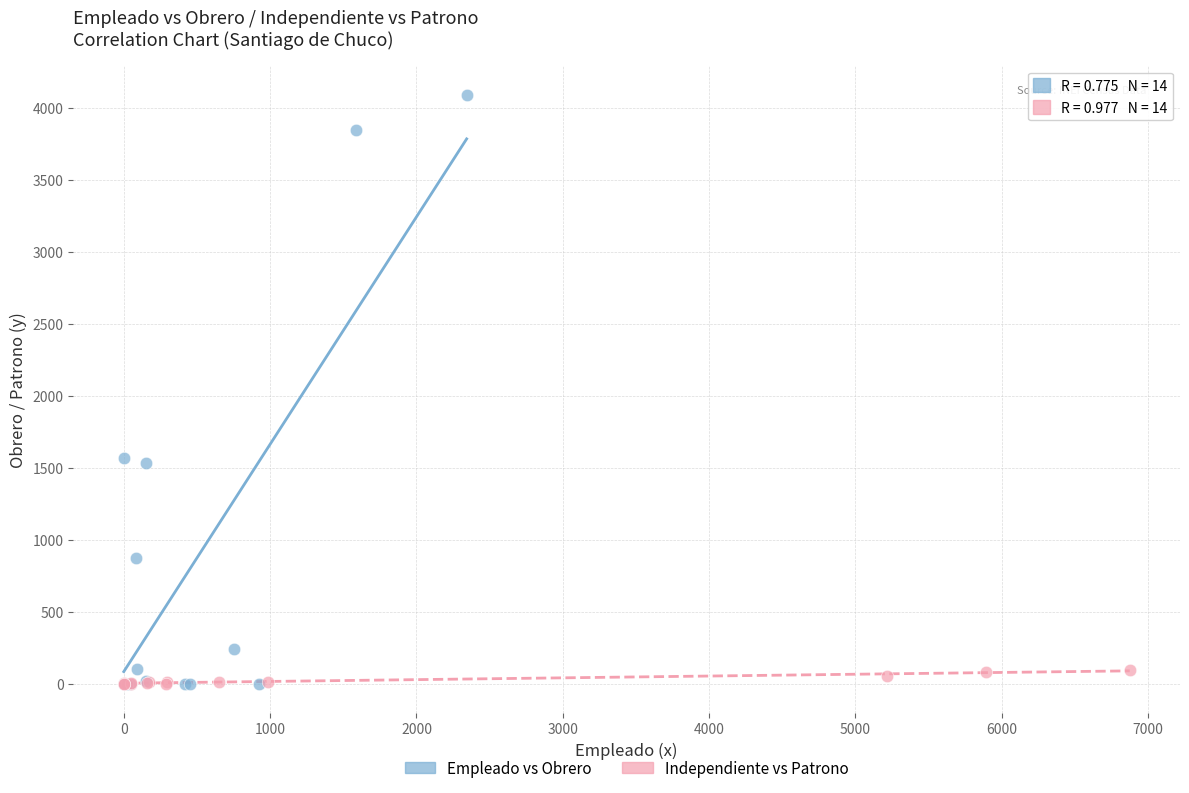

Which series has the largest Y range (max minus min)?

Empleado vs Obrero